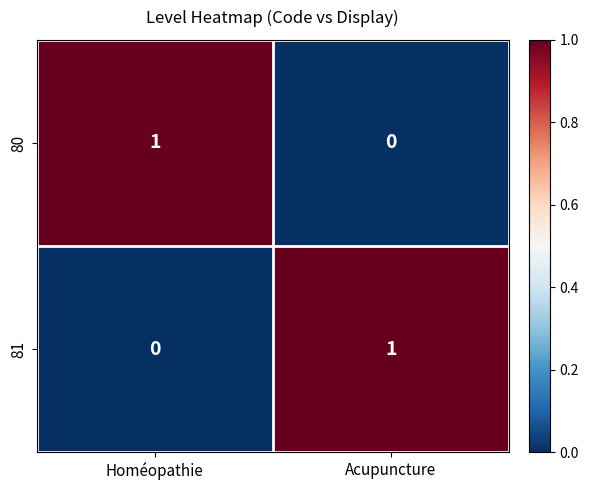

Which category has the highest value in the 81 series?

Acupuncture